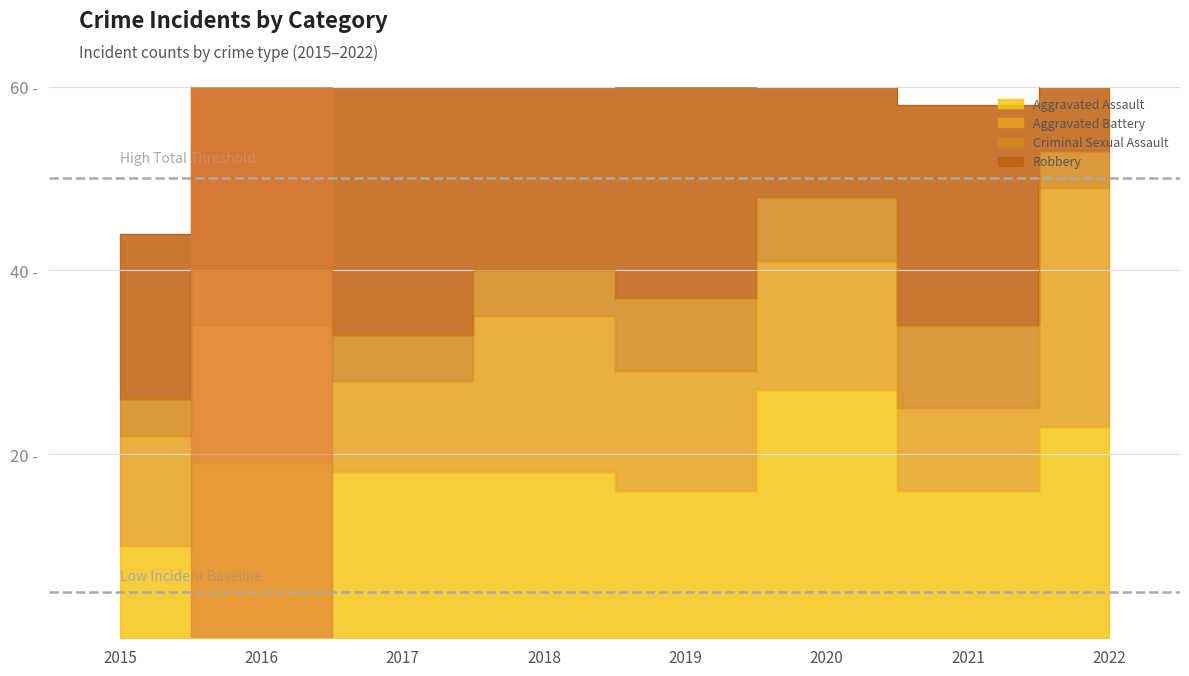

Reading left to right, list all the values displayed in this chart.

Aggravated Assault: 2015=10	2016=19	2017=18	2018=18	2019=16	2020=27	2021=16	2022=23
Aggravated Battery: 2015=12	2016=15	2017=10	2018=17	2019=13	2020=14	2021=9	2022=26
Criminal Sexual Assault: 2015=4	2016=6	2017=5	2018=5	2019=8	2020=7	2021=9	2022=4
Robbery: 2015=18	2016=46	2017=35	2018=47	2019=23	2020=27	2021=24	2022=35